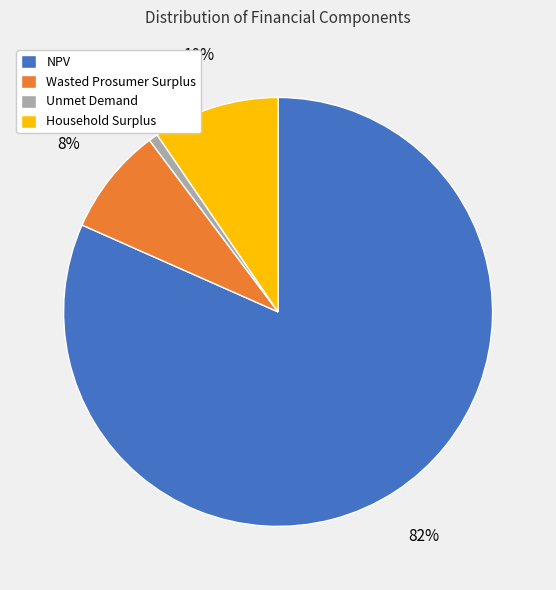

Is it true that Unmet Demand is 1% of the pie?

True